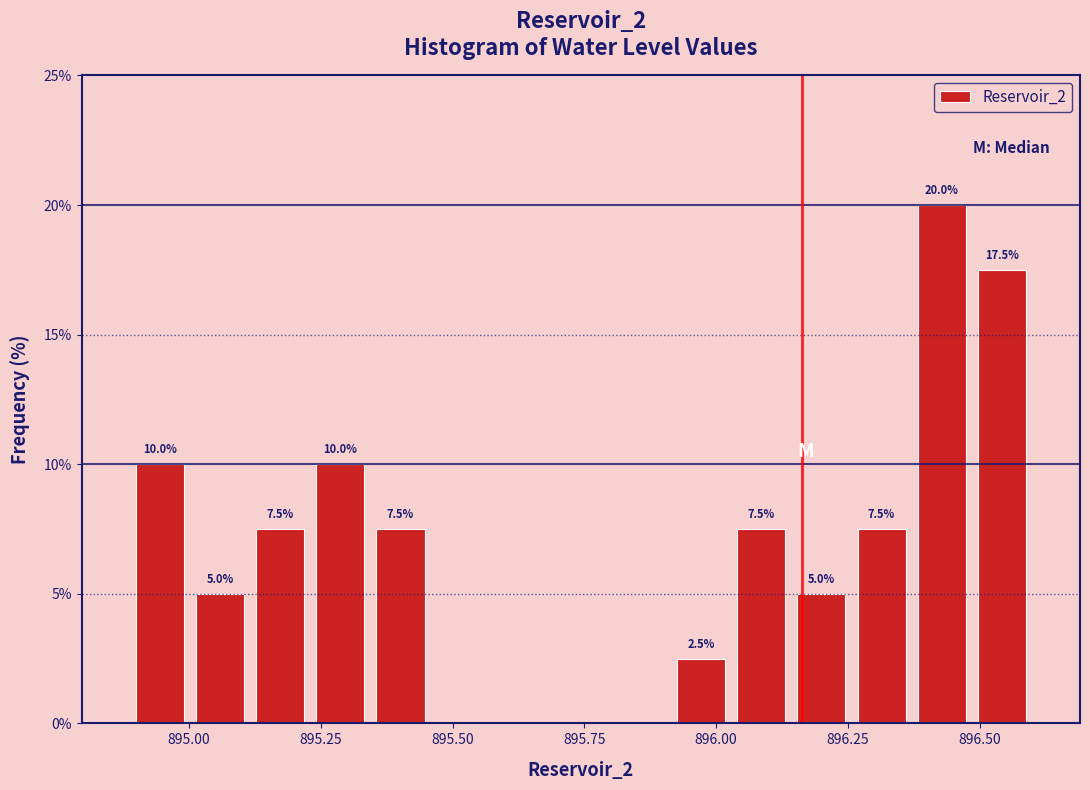

Read against the x-axis, roughly where is the centre of the tallest bar?

896.45